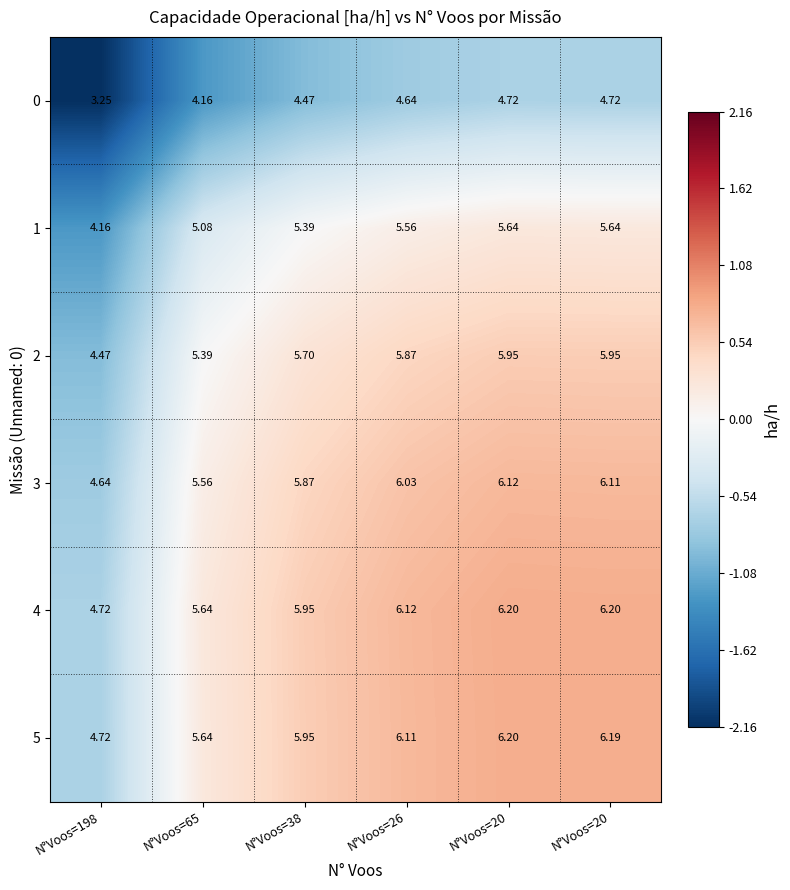

At which category is the sum across all series the highest?

N°Voos=20